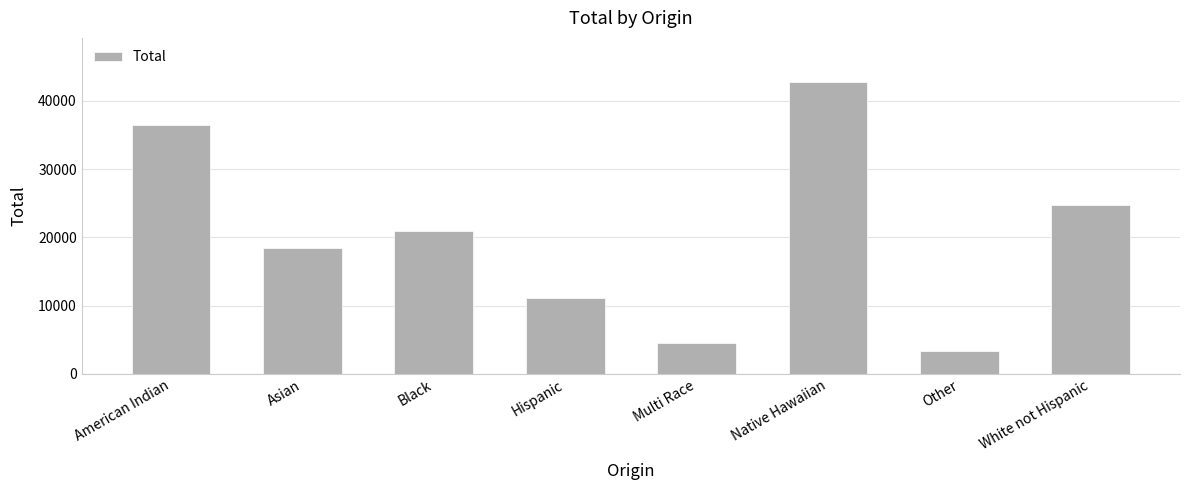

The chart shows a value of 34377 at Black. True or false?

False